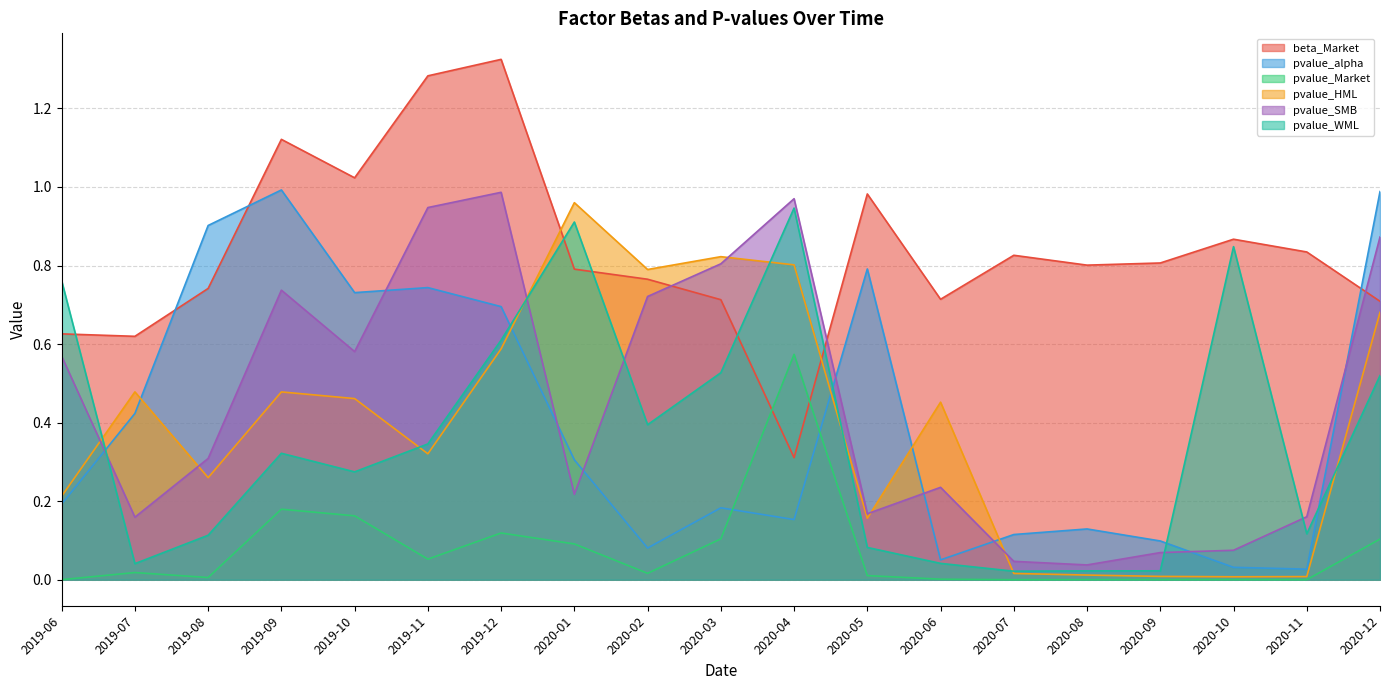

What is the sum of the pvalue_Market values at 2019-08 and 2020-04?

0.6